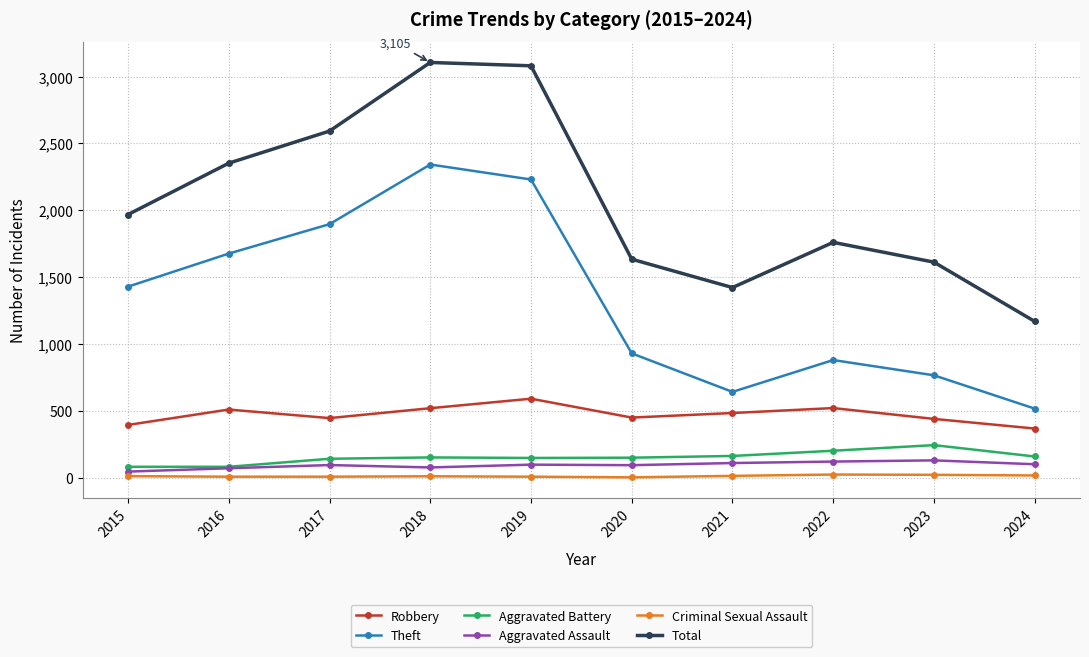

Which category has the highest value in the Theft series?

2018